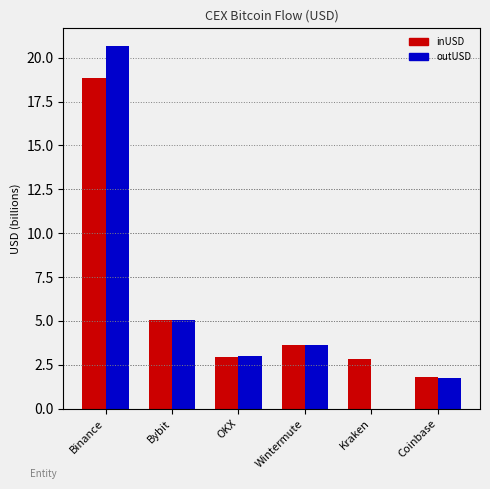

Between Binance and Bybit, which series saw the biggest shift?

outUSD